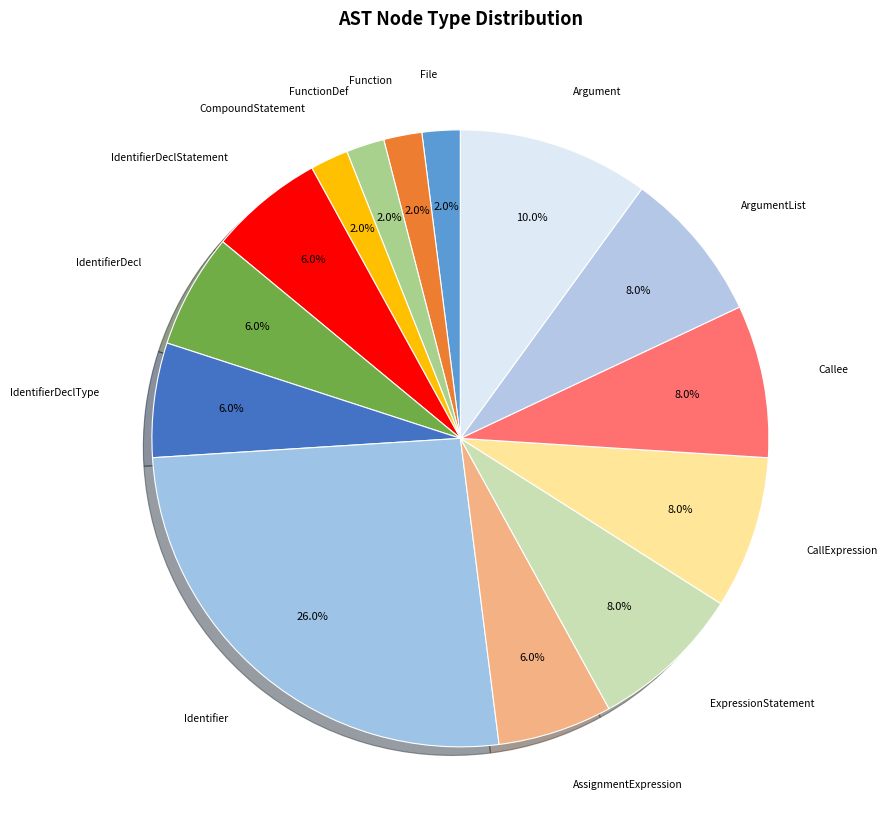

To the nearest percent, what percentage of the pie is Function?

2%